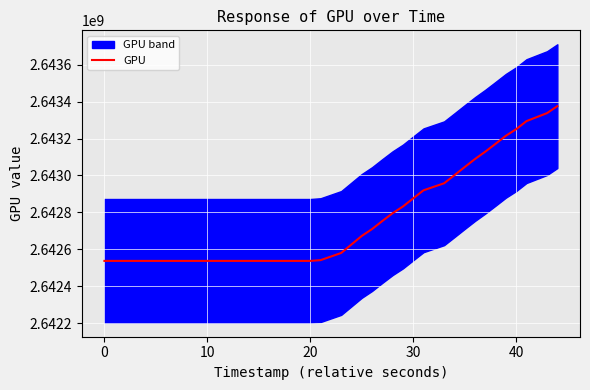

The value of GPU at 20 is 1379260330. True or false?

False